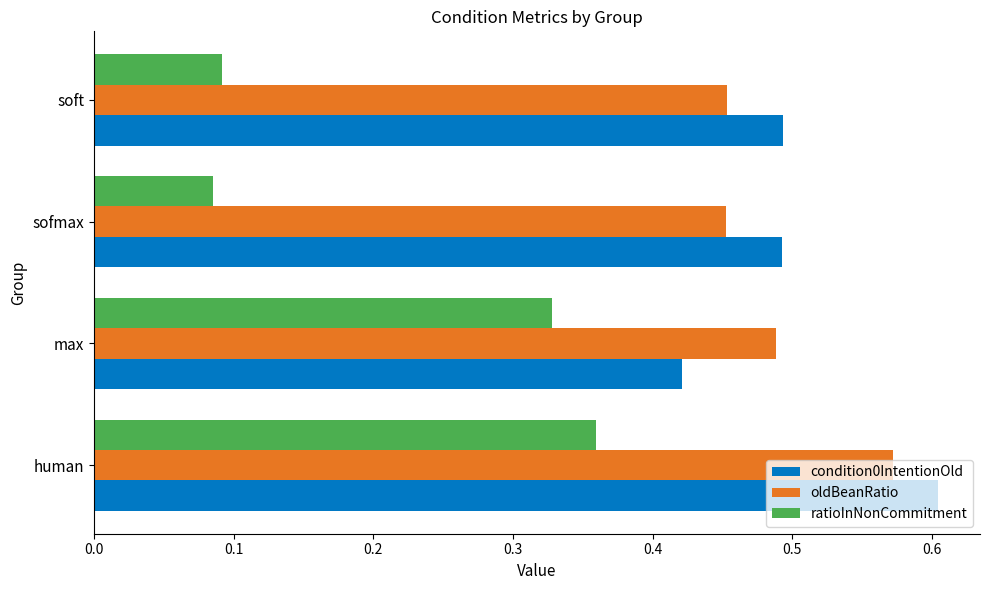

Is the value of oldBeanRatio at soft greater than the value of ratioInNonCommitment at sofmax?

Yes